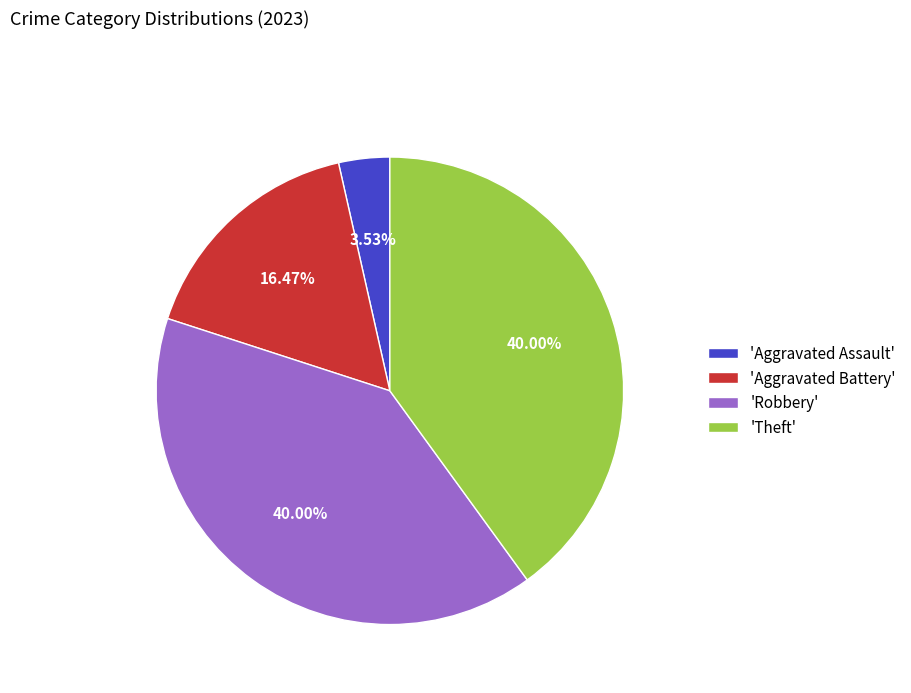

Is there a majority slice in this chart?

No